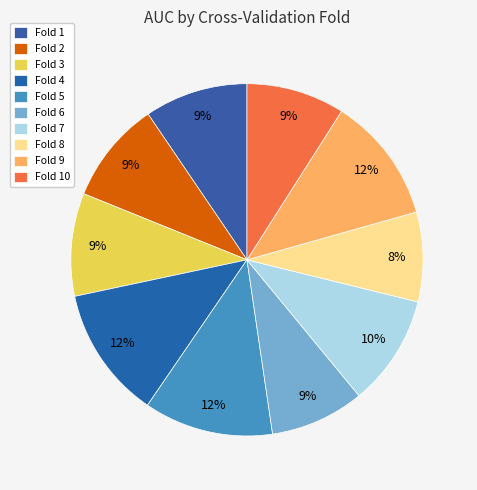

How many segments does this pie chart have?

10